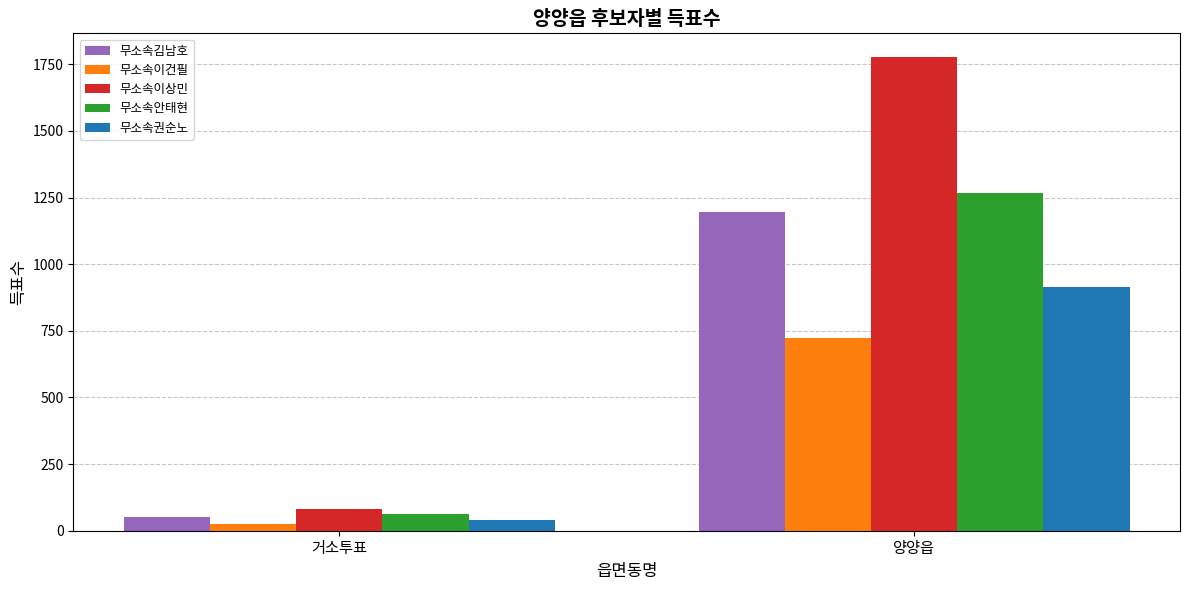

What is the sum of the 무소속권순노 values at 거소투표 and 양양읍?

957